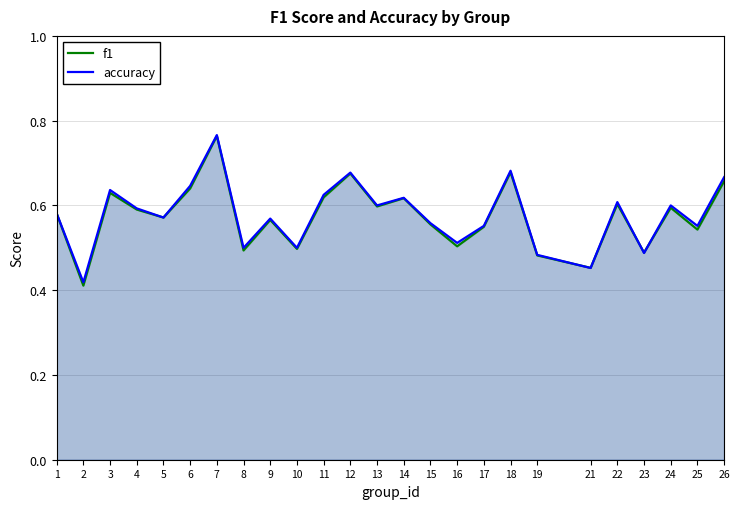

Reading left to right, extract all data points from this chart.

f1: 0.6	0.4	0.6	0.6	0.6	0.6	0.8	0.5	0.6	0.5	0.6	0.7	0.6	0.6	0.6	0.5	0.5	0.7	0.5	0.5	0.6	0.5	0.6	0.5	0.7
accuracy: 0.6	0.4	0.6	0.6	0.6	0.6	0.8	0.5	0.6	0.5	0.6	0.7	0.6	0.6	0.6	0.5	0.6	0.7	0.5	0.5	0.6	0.5	0.6	0.6	0.7